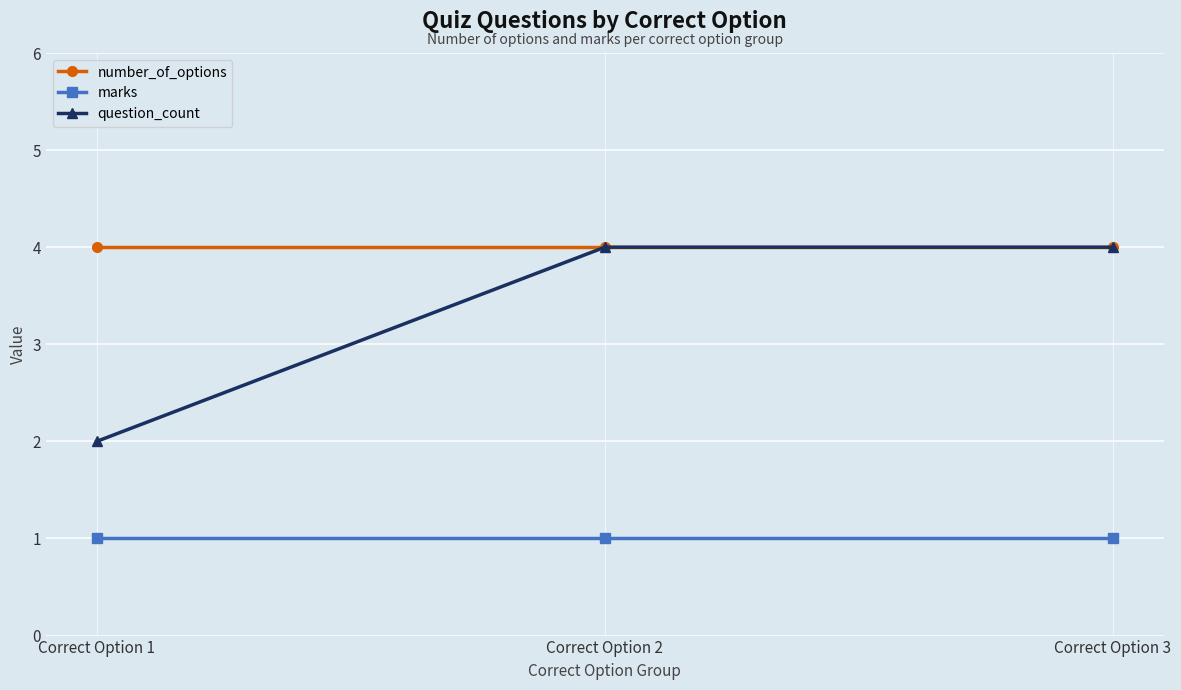

Between Correct Option 1 and Correct Option 2, which series saw the biggest shift?

question_count